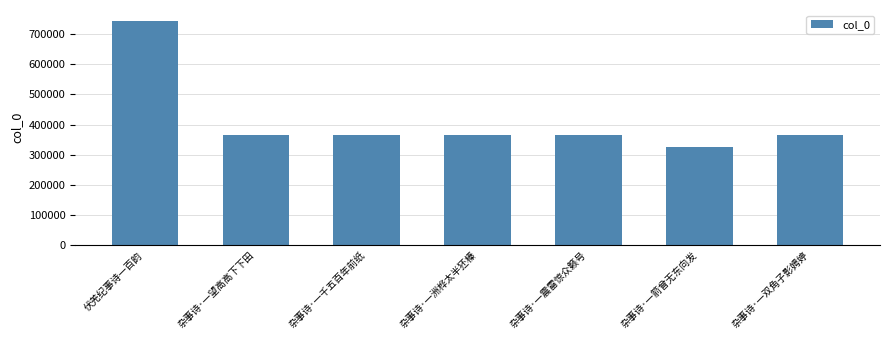

What position from the left is 杂事诗·一洲桦太半狉榛?

4